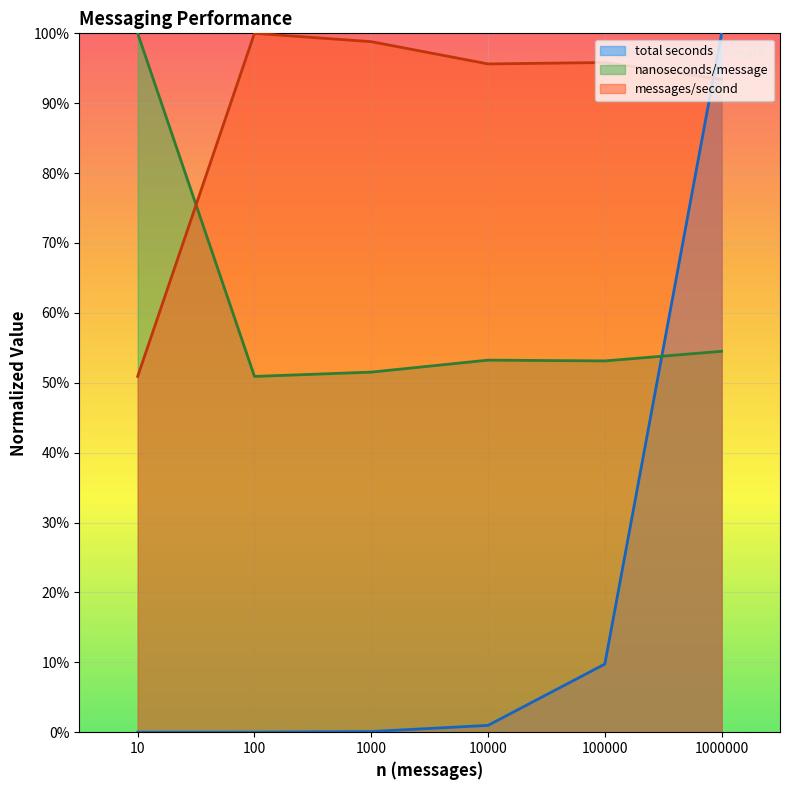

What are all the series names shown in the legend?

total seconds, nanoseconds/message, messages/second